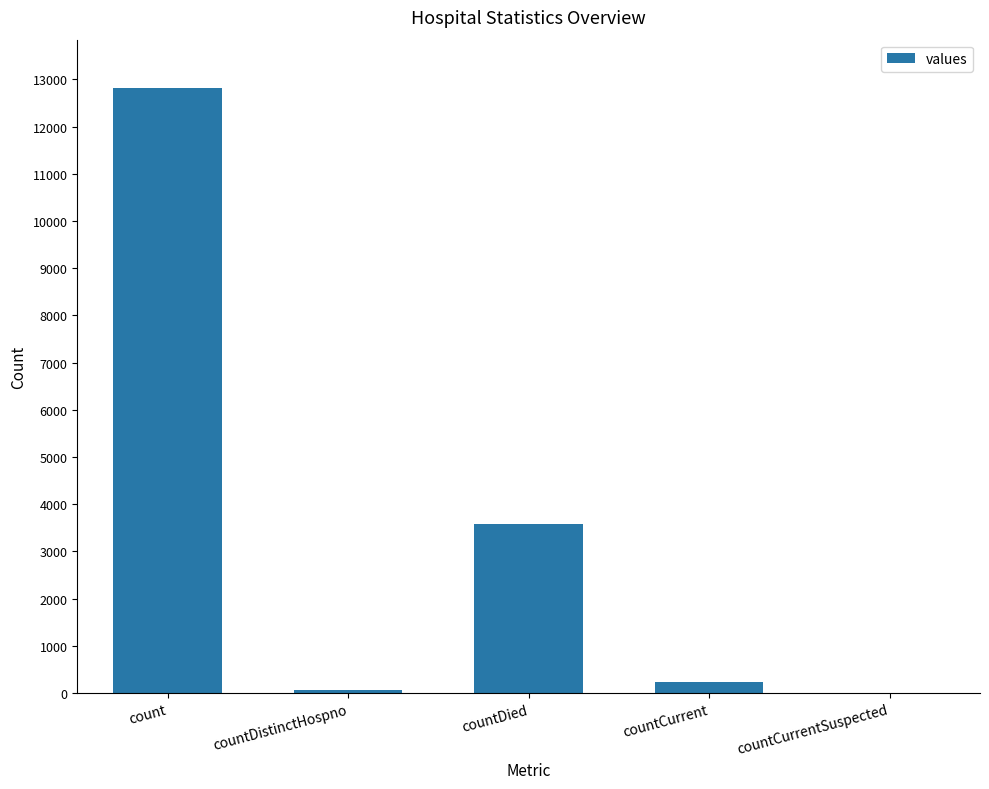

True or false: the data shows 5410 at countCurrentSuspected.

False